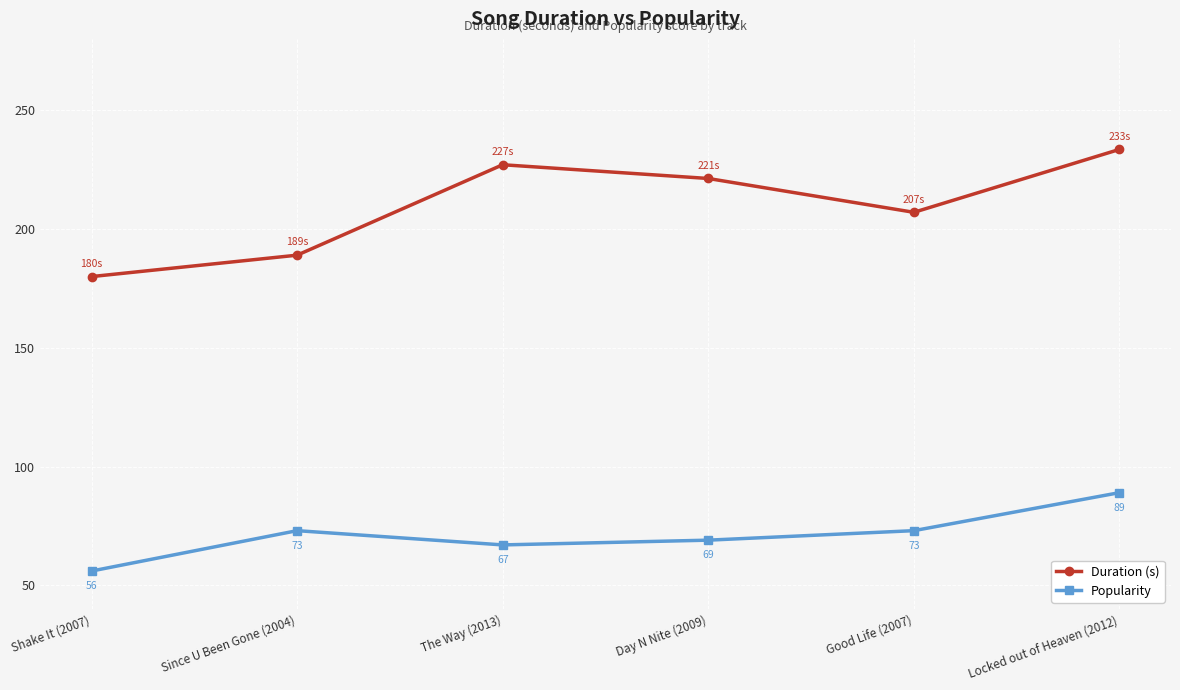

At which label is Duration (s) closest to 206?

Good Life (2007)